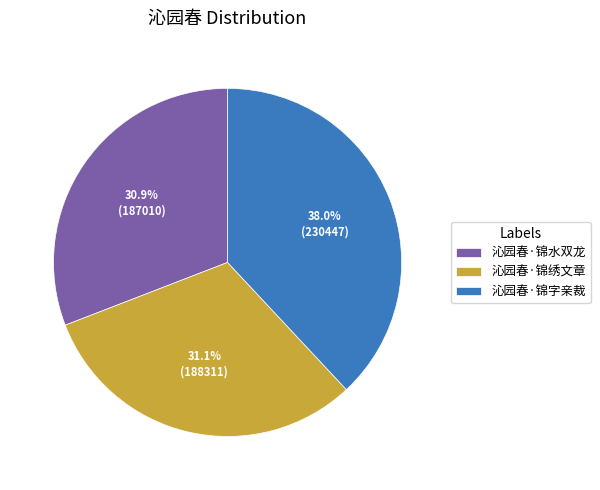

Combined, what portion of the pie is 沁园春·锦字亲裁 and 沁园春·锦水双龙?

68.9%